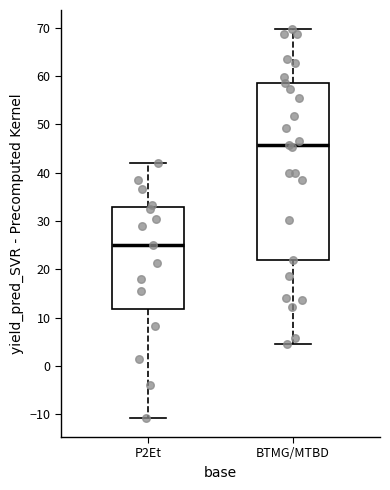

Which box's median line is the highest?

BTMG/MTBD